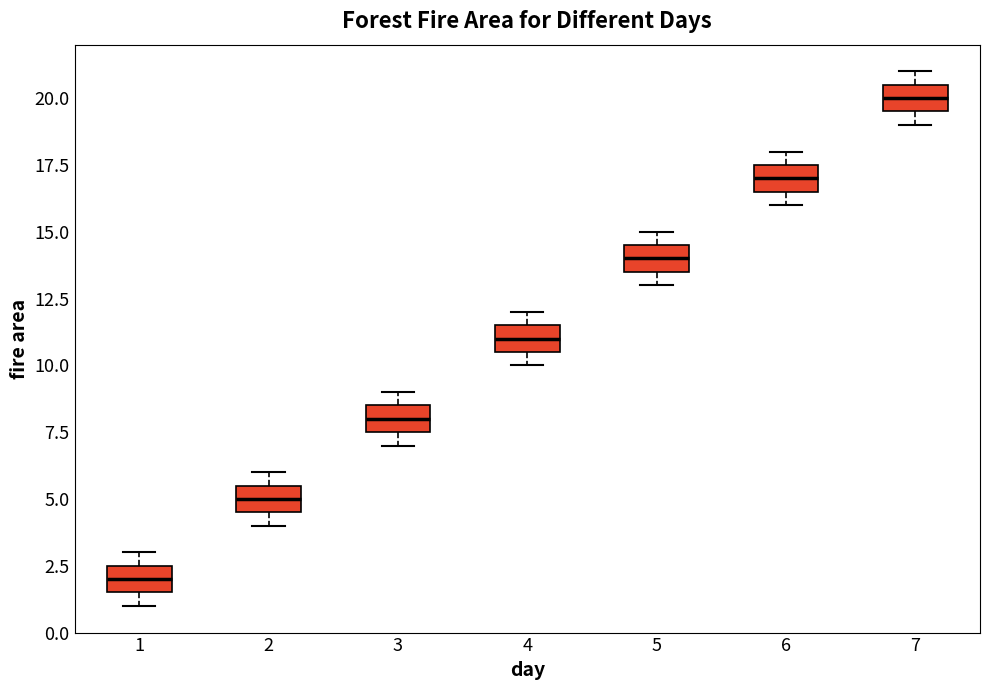

Reading left to right, read every box against the y-axis: the position of its median line, the range the box covers, and the ends of its whiskers. The values are not printed on the chart, so give them approximately, as read against the axis.

1: median 2.0, box 1.5 to 2.5, whiskers 1.0 to 3.0
2: median 5.0, box 4.5 to 5.5, whiskers 4.0 to 6.0
3: median 8.0, box 7.5 to 8.5, whiskers 7.0 to 9.0
4: median 11.0, box 10.5 to 11.5, whiskers 10.0 to 12.0
5: median 14.0, box 13.5 to 14.5, whiskers 13.0 to 15.0
6: median 17.0, box 16.5 to 17.5, whiskers 16.0 to 18.0
7: median 20.0, box 19.5 to 20.5, whiskers 19.0 to 21.0